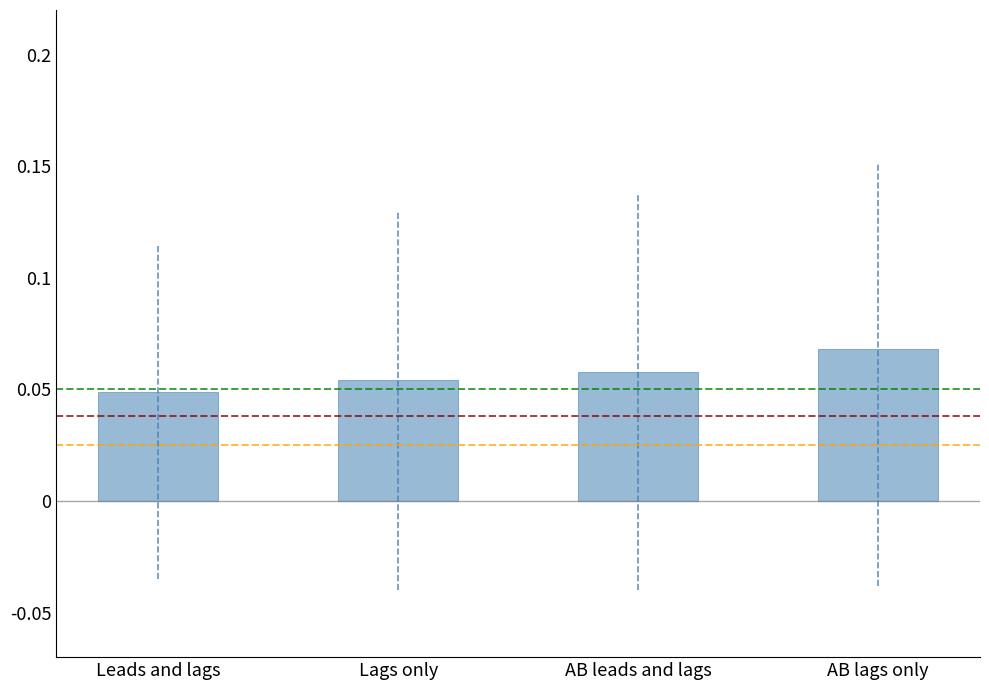

Which category has the highest value across all series?

AB lags only